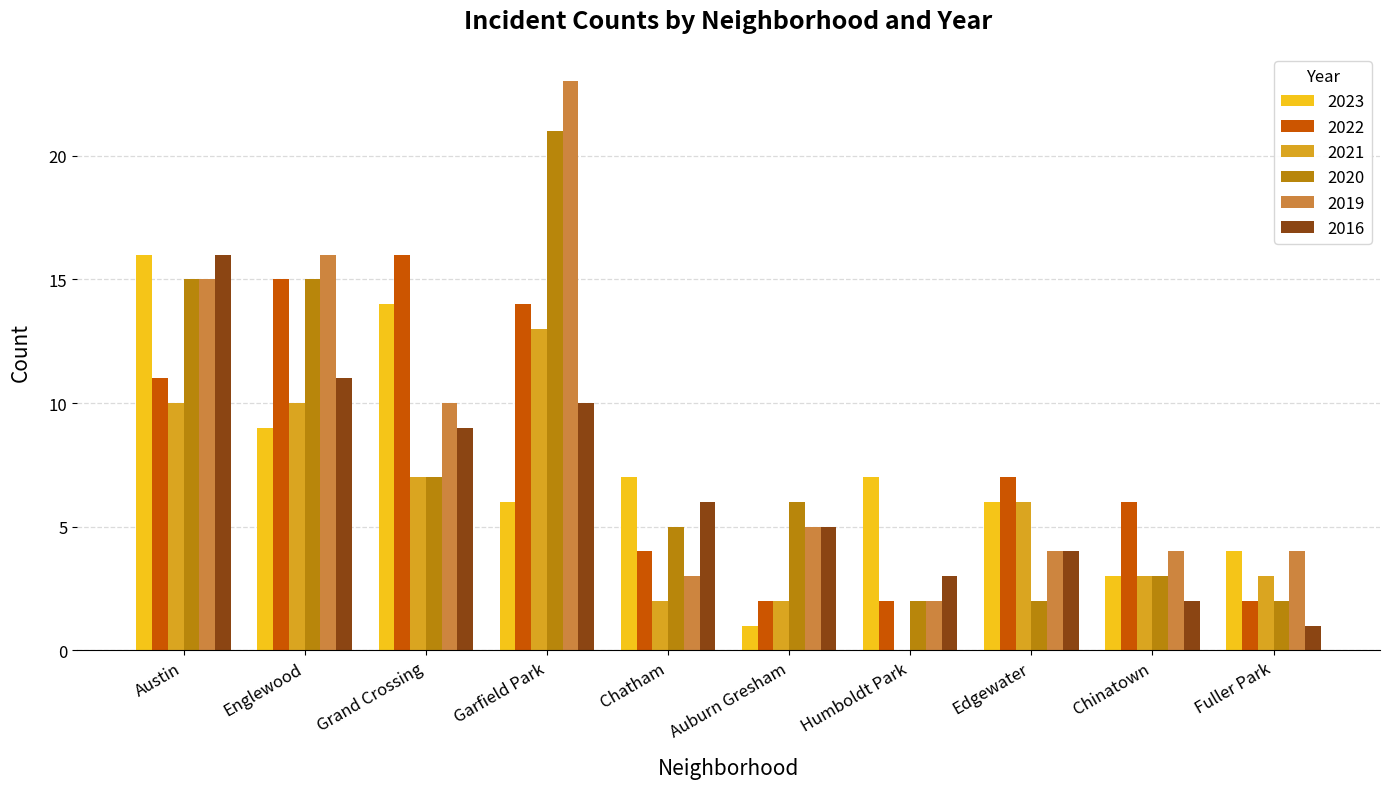

Is the value of 2023 at Chinatown greater than the value of 2016 at Edgewater?

No